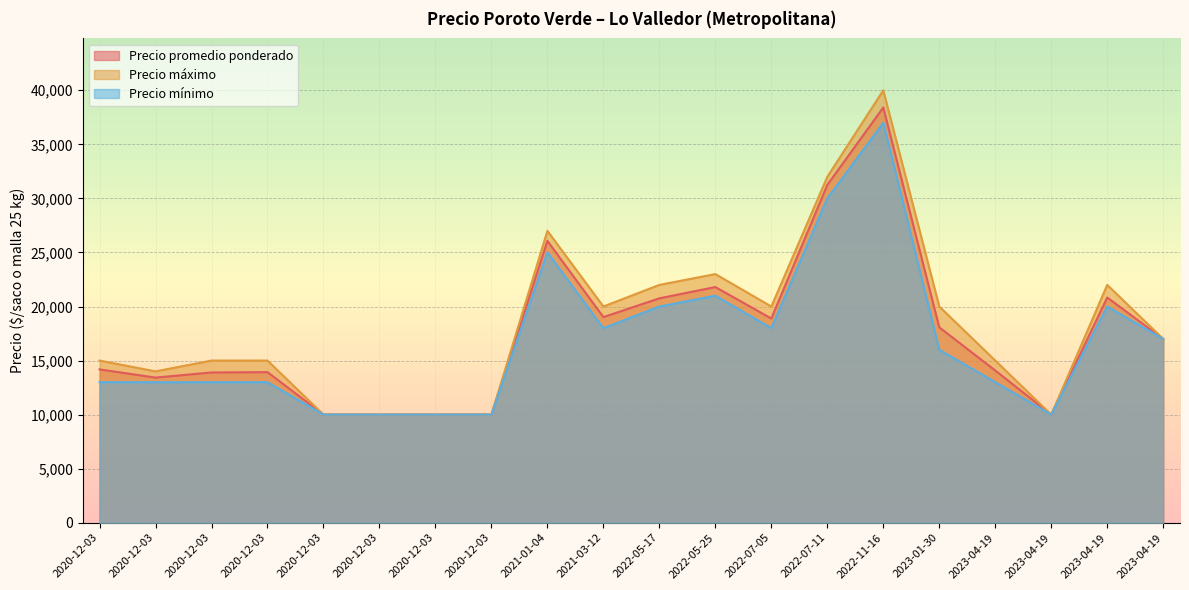

Between 2022-11-16 and 2020-12-03, which series saw the biggest shift?

Precio máximo